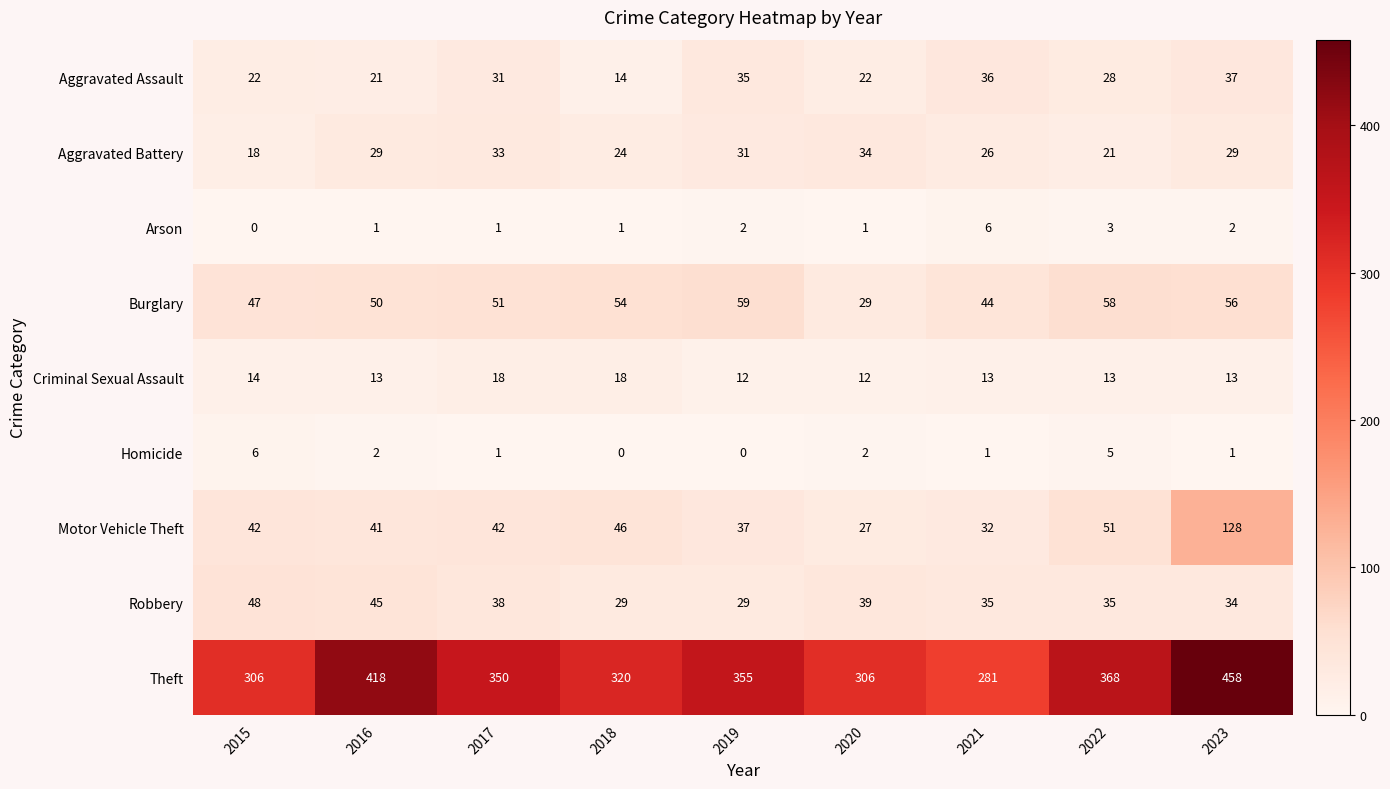

At which category does the chart reach its peak across all series?

2023